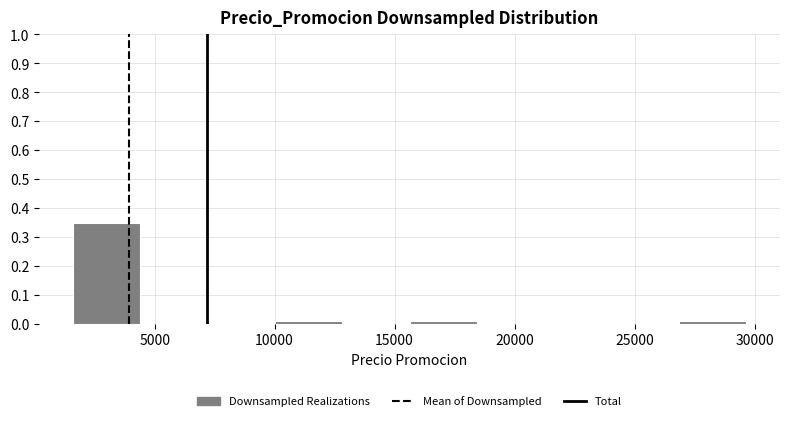

What is the height of the bar covering 1500 to 4500 on the x-axis? Neither the bar edges nor the heights are printed on the chart, so give them approximately, as read against the axes.

0.35